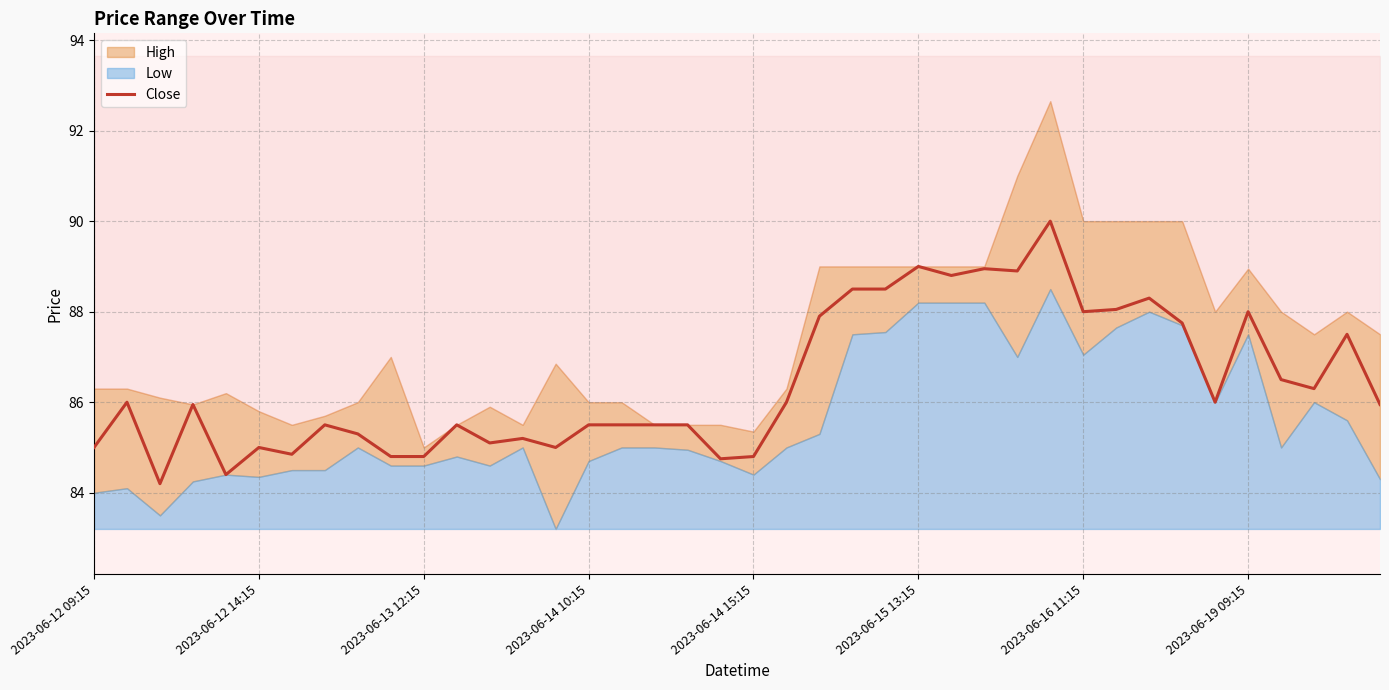

True or false: Close has a value of 85.0 at 2023-06-12 09:15.

True